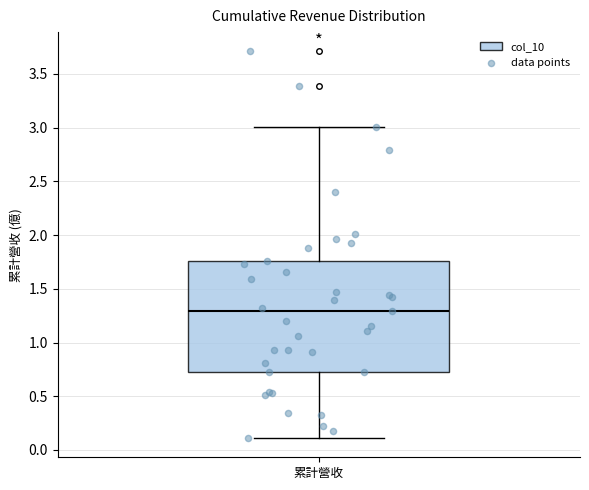

Transcribe this box plot: give where the median line is, the range the box spans, and where the two whiskers end, as read against the y-axis. The values are not printed on the chart, so give them approximately, as read against the axis.

median 1.30, box 0.75 to 1.75, whiskers 0.10 to 3.00